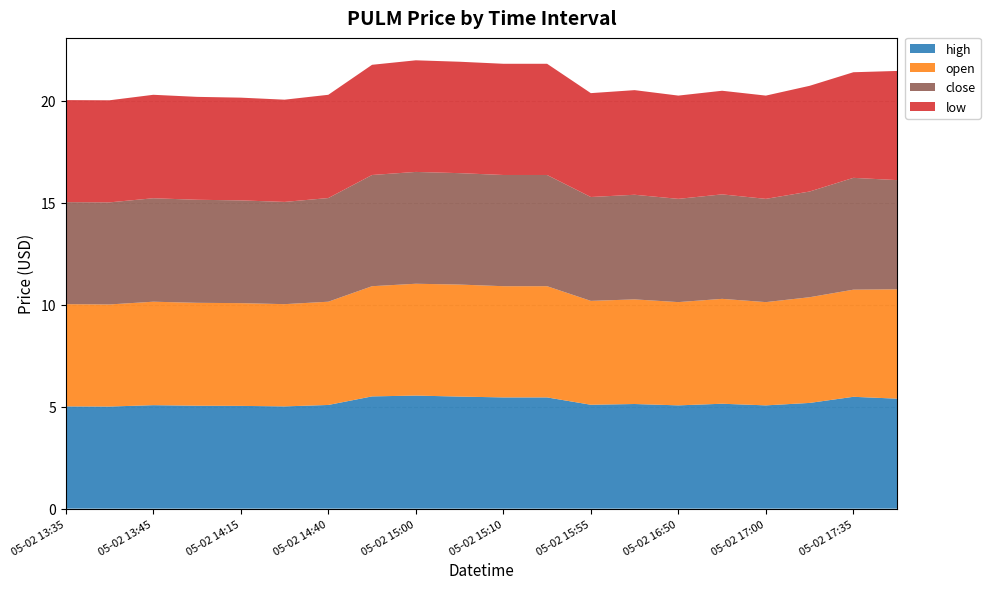

Reading left to right, what are all the values shown in this chart?

high: 05-02 13:35=5.0	05-02 13:40=5.0	05-02 13:45=5.1	05-02 13:50=5.0	05-02 14:15=5.0	05-02 14:20=5.0	05-02 14:40=5.1	05-02 14:50=5.5	05-02 15:00=5.5	05-02 15:05=5.5	05-02 15:10=5.5	05-02 15:15=5.5	05-02 15:55=5.1	05-02 16:35=5.1	05-02 16:50=5.1	05-02 16:55=5.1	05-02 17:00=5.1	05-02 17:05=5.2	05-02 17:35=5.5	05-02 17:45=5.4
open: 05-02 13:35=5.0	05-02 13:40=5.0	05-02 13:45=5.1	05-02 13:50=5.0	05-02 14:15=5.0	05-02 14:20=5.0	05-02 14:40=5.1	05-02 14:50=5.4	05-02 15:00=5.5	05-02 15:05=5.5	05-02 15:10=5.5	05-02 15:15=5.5	05-02 15:55=5.1	05-02 16:35=5.1	05-02 16:50=5.1	05-02 16:55=5.1	05-02 17:00=5.1	05-02 17:05=5.2	05-02 17:35=5.2	05-02 17:45=5.4
close: 05-02 13:35=5.0	05-02 13:40=5.0	05-02 13:45=5.1	05-02 13:50=5.0	05-02 14:15=5.0	05-02 14:20=5.0	05-02 14:40=5.1	05-02 14:50=5.5	05-02 15:00=5.5	05-02 15:05=5.5	05-02 15:10=5.5	05-02 15:15=5.5	05-02 15:55=5.1	05-02 16:35=5.1	05-02 16:50=5.1	05-02 16:55=5.1	05-02 17:00=5.1	05-02 17:05=5.2	05-02 17:35=5.5	05-02 17:45=5.3
low: 05-02 13:35=5.0	05-02 13:40=5.0	05-02 13:45=5.1	05-02 13:50=5.0	05-02 14:15=5.0	05-02 14:20=5.0	05-02 14:40=5.1	05-02 14:50=5.4	05-02 15:00=5.5	05-02 15:05=5.5	05-02 15:10=5.5	05-02 15:15=5.5	05-02 15:55=5.1	05-02 16:35=5.1	05-02 16:50=5.1	05-02 16:55=5.1	05-02 17:00=5.1	05-02 17:05=5.2	05-02 17:35=5.2	05-02 17:45=5.3